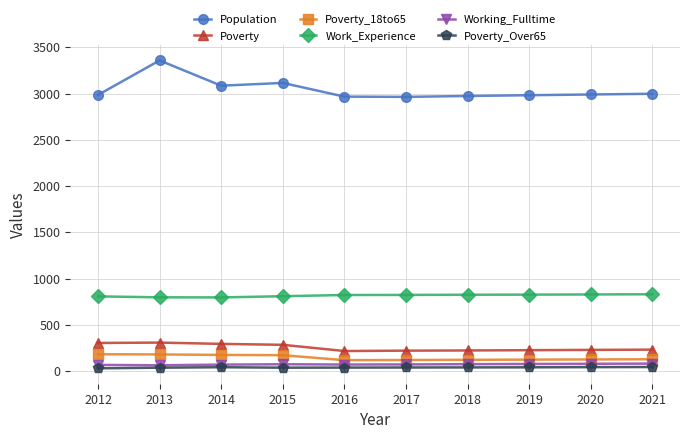

True or false: Poverty_Over65 and Population cross at least once.

False